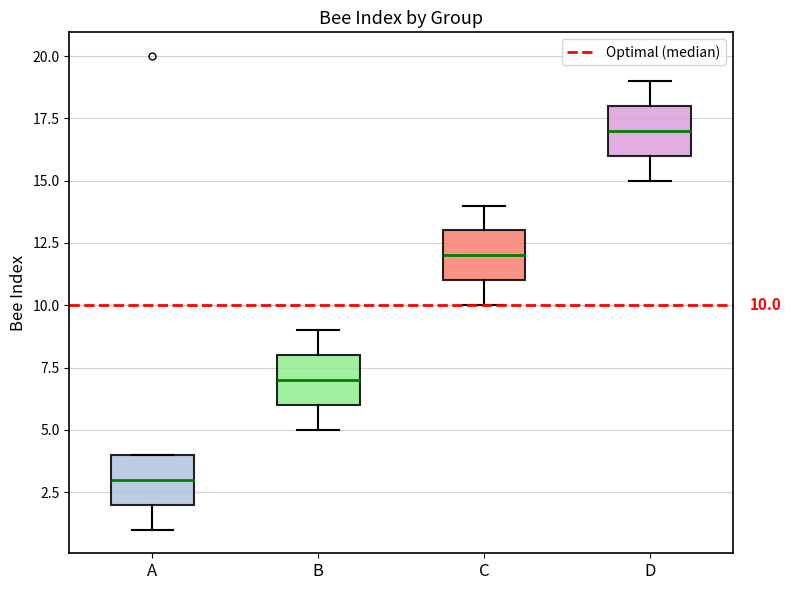

Which box's median line is the lowest?

A